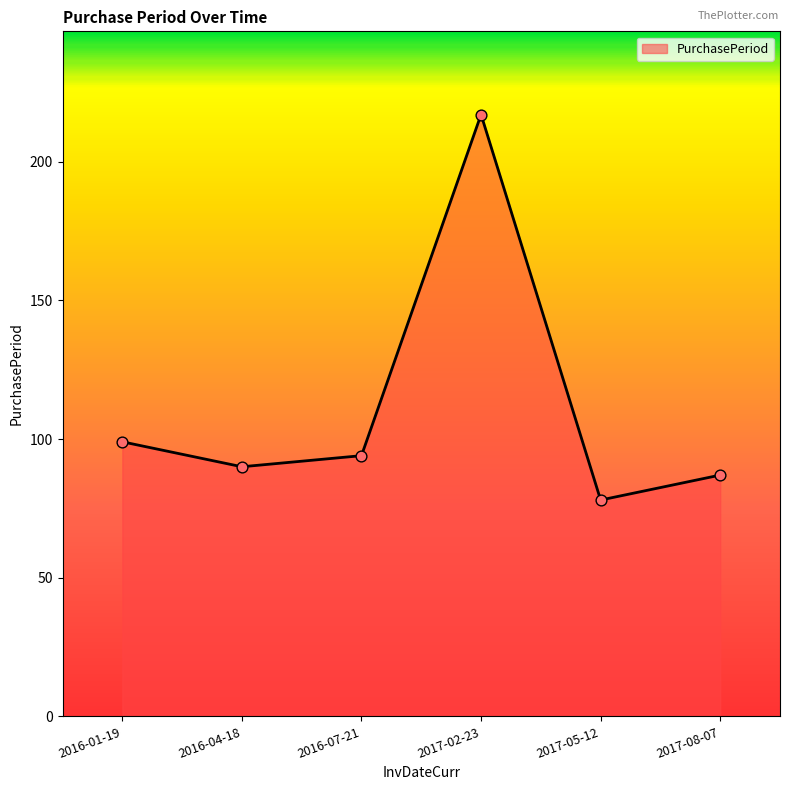

What is the ratio of the value at 2016-01-19 to the value at 2016-04-18?

1.1